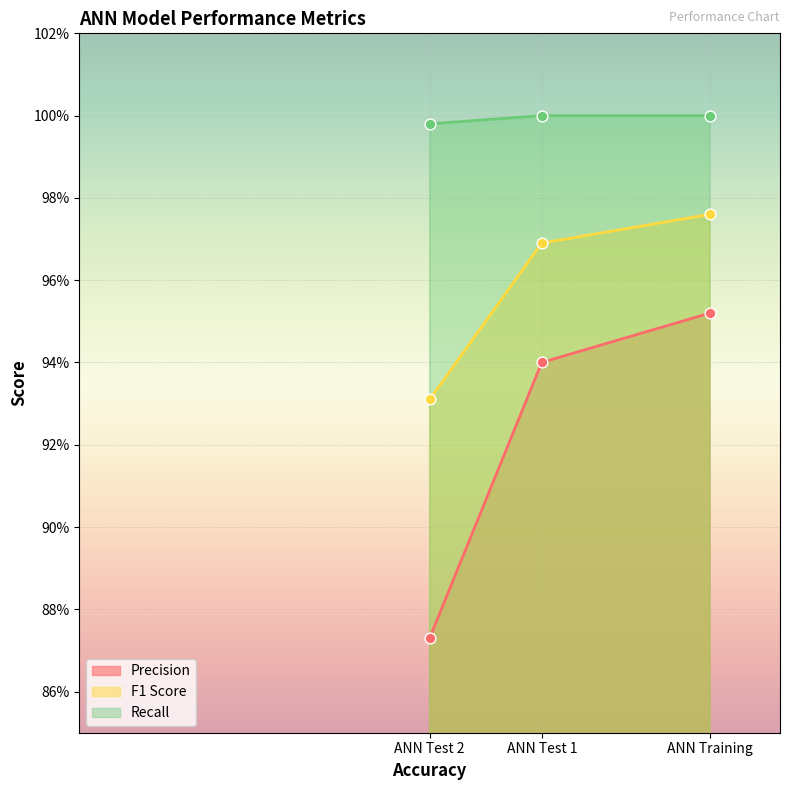

At which category is the sum across all series the highest?

ANN Training